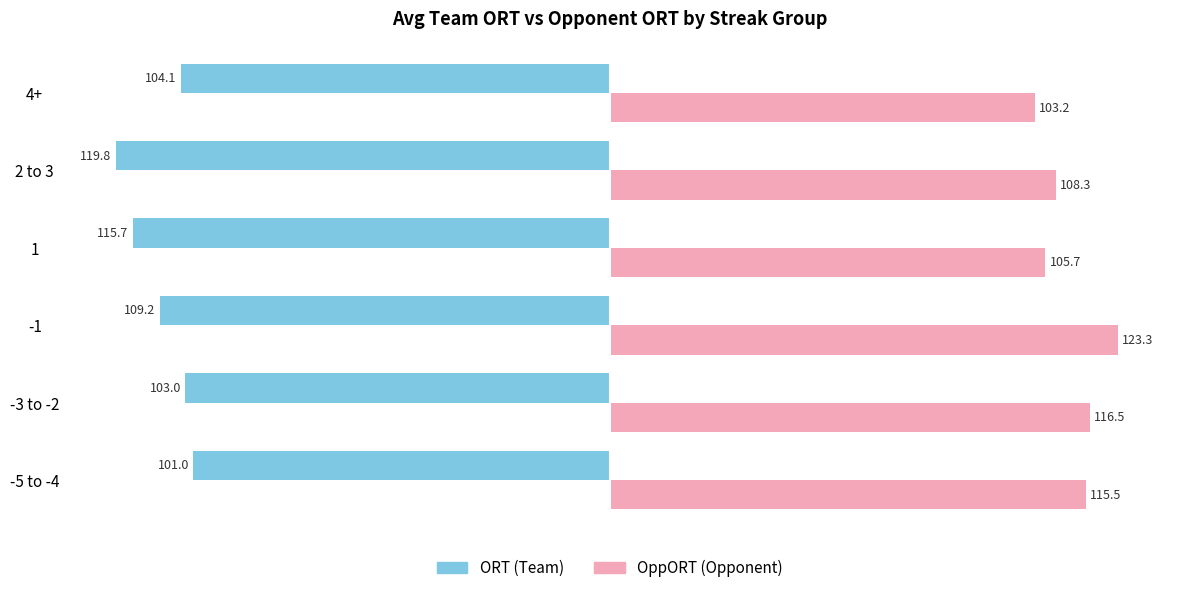

The ORT (Team) series shows -54.2 at -1. True or false?

False